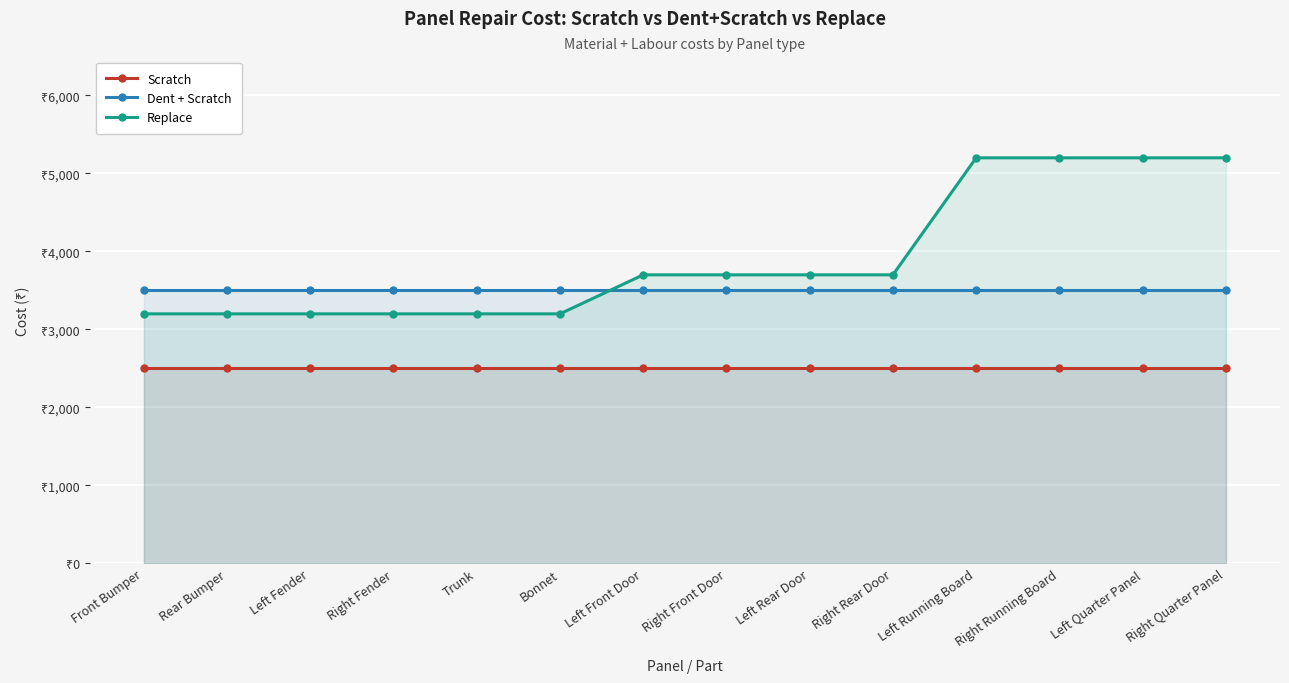

What is the value of the Replace point at the 12th from the left?

5199